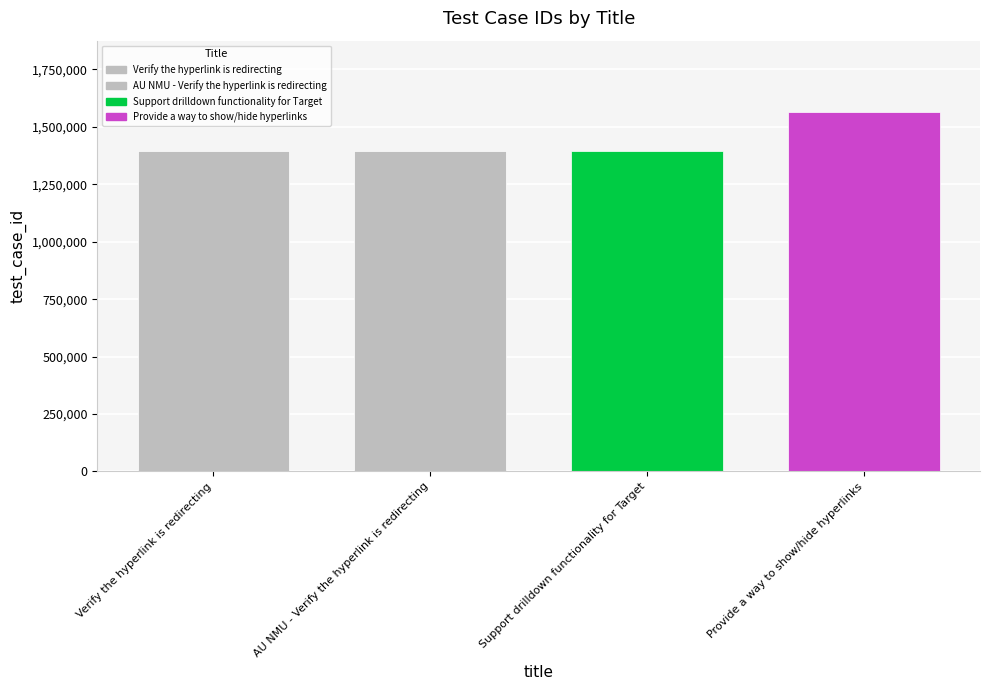

What is the average value?

1436484